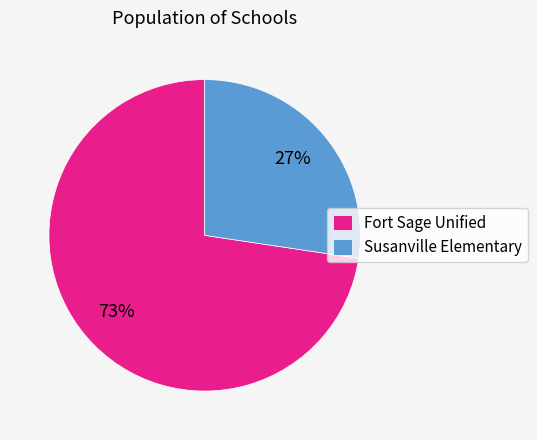

What is the largest slice in the pie chart?

Fort Sage Unified